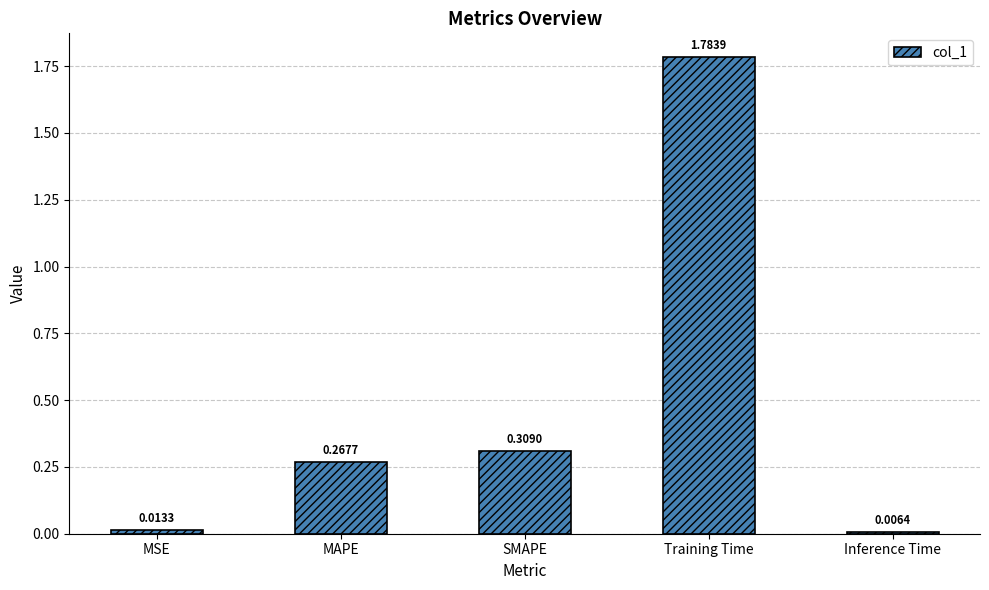

What position from the left is MSE?

1